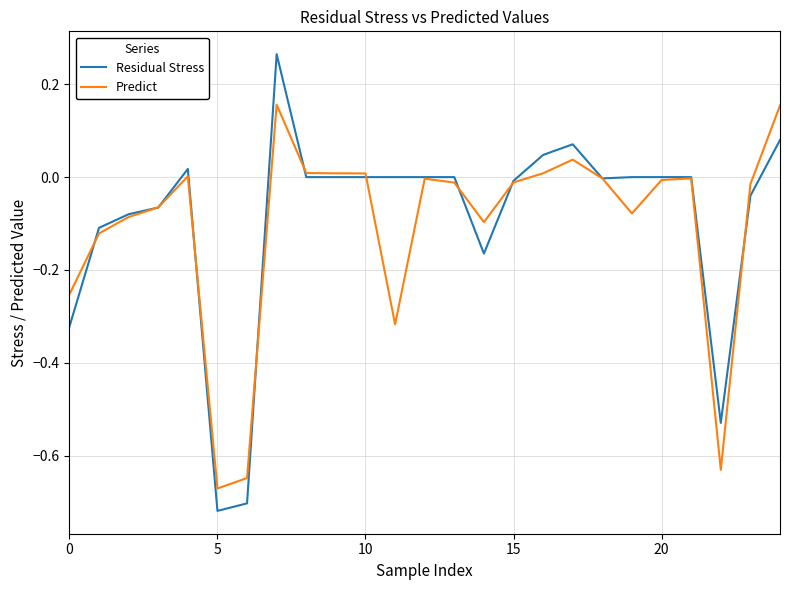

List the series in order of their overall mean, highest first.

Residual Stress, Predict